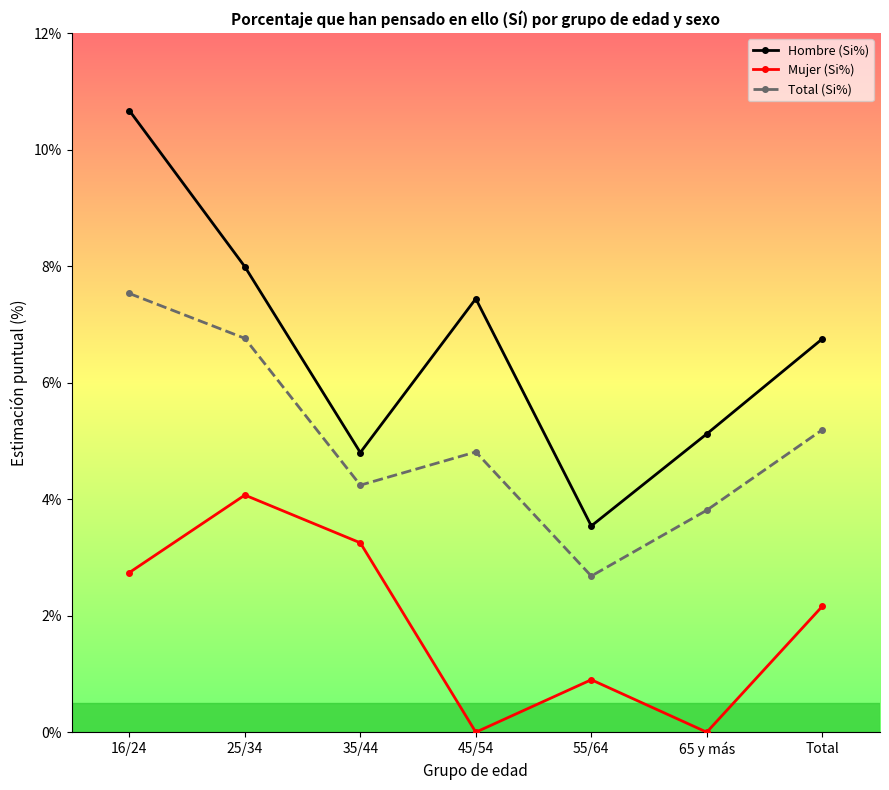

True or false: Mujer (Si%) has a value of 0.6 at 16/24.

False